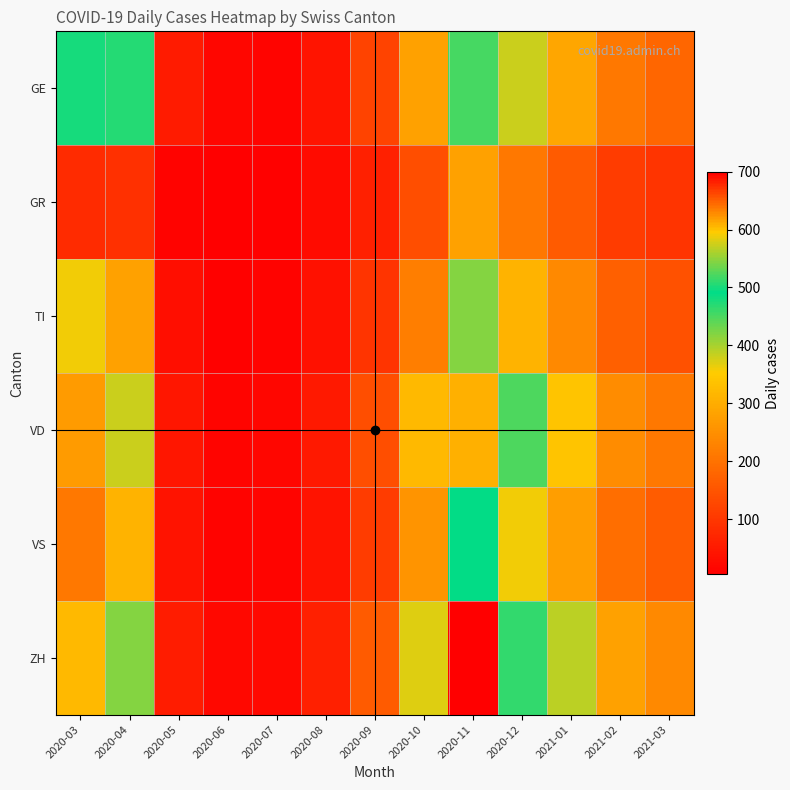

What is the smallest value displayed?

5